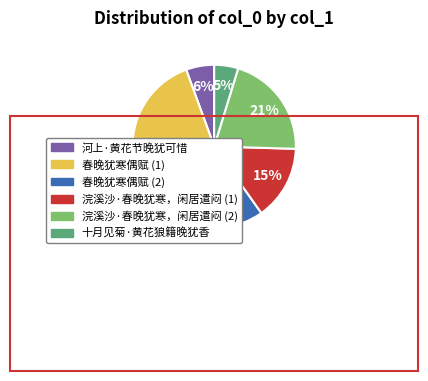

To the nearest percent, what is the average slice percentage?

17%